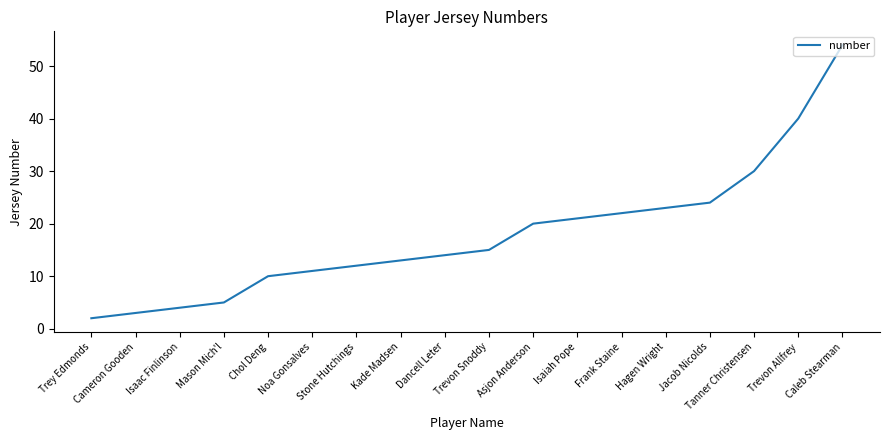

What is the change in value from Kade Madsen to Trevon Allfrey?

+27